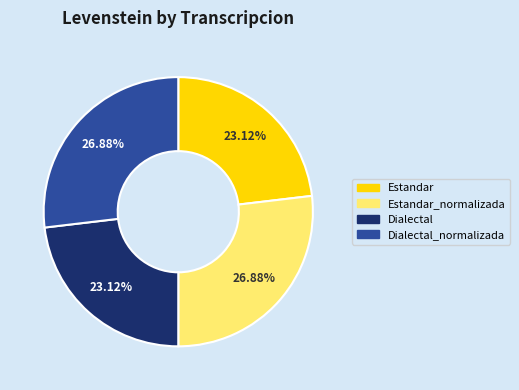

Do Dialectal and Estandar together represent more than half of the pie?

No